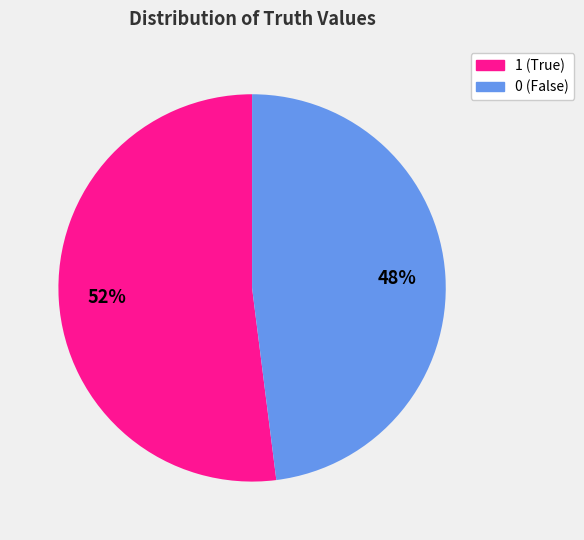

Is it true that 1 is 52% of the pie?

True